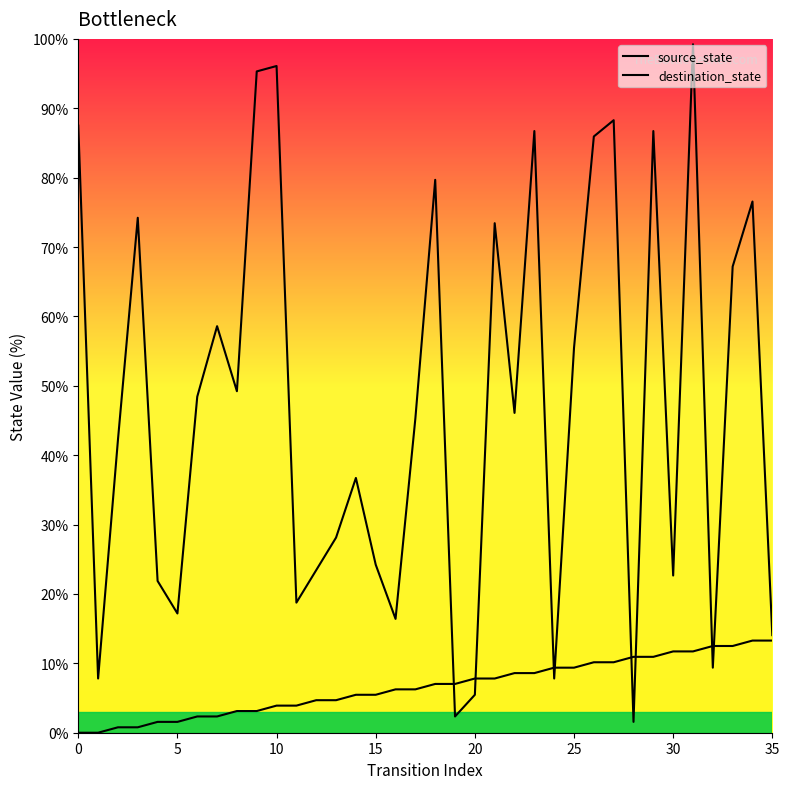

True or false: source_state has more than 0 interior local peaks.

False